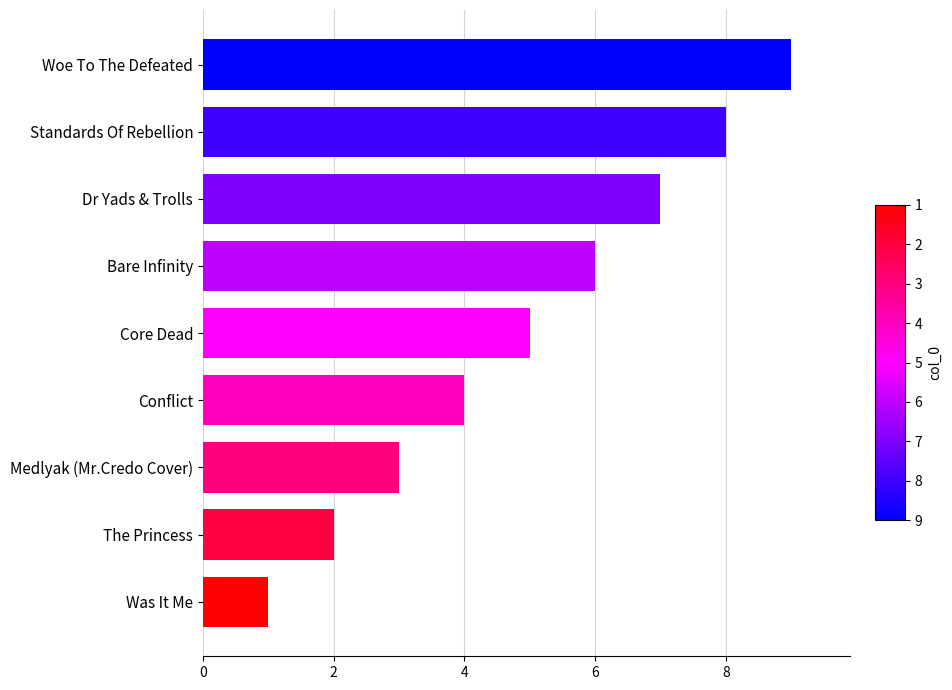

Rank the categories by value from lowest to highest.

Was It Me, The Princess, Medlyak (Mr.Credo Cover), Conflict, Core Dead, Bare Infinity, Dr Yads & Trolls, Standards Of Rebellion, Woe To The Defeated